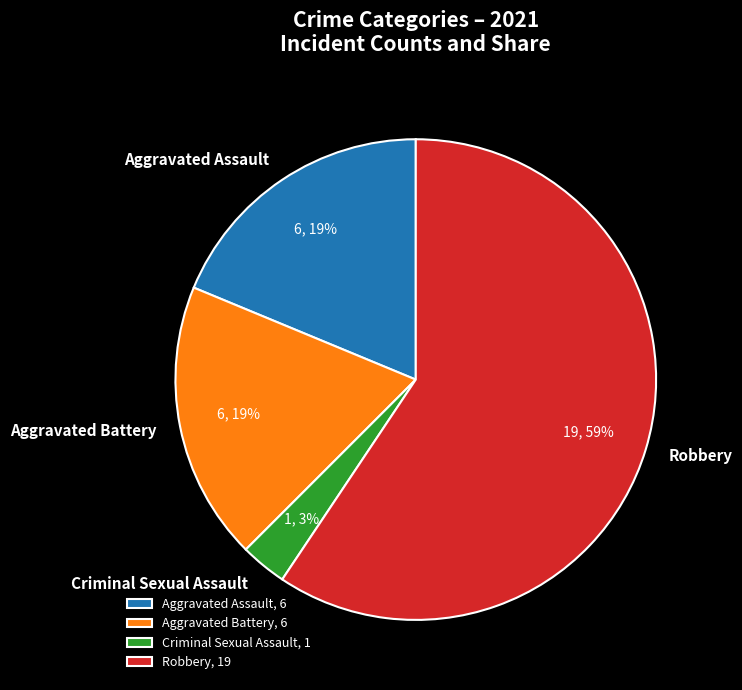

Count the number of slices in the pie.

4